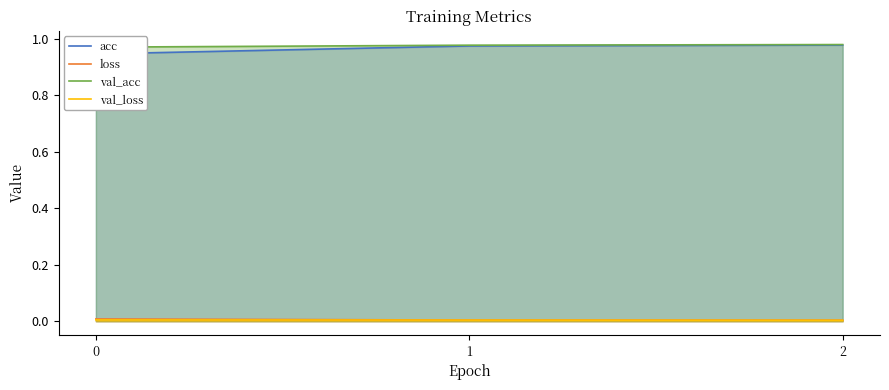

At which category is the sum across all series the highest?

2